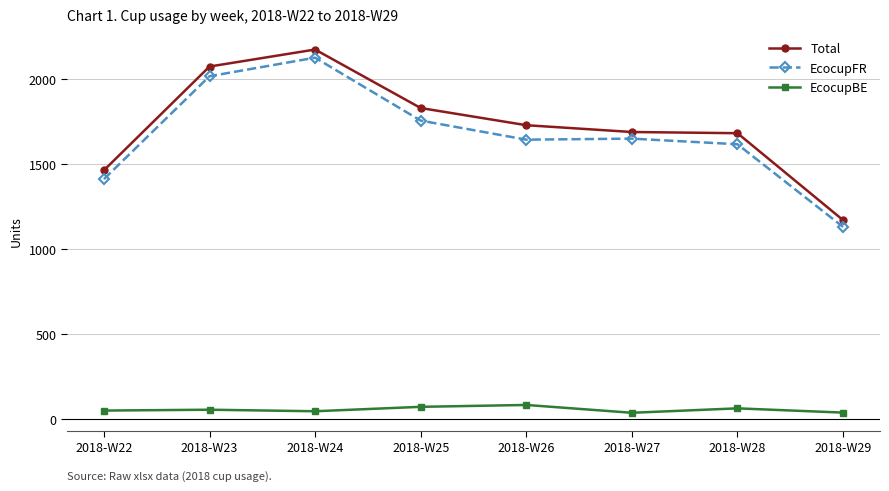

The value of EcocupBE at 2018-W27 is 39. True or false?

True